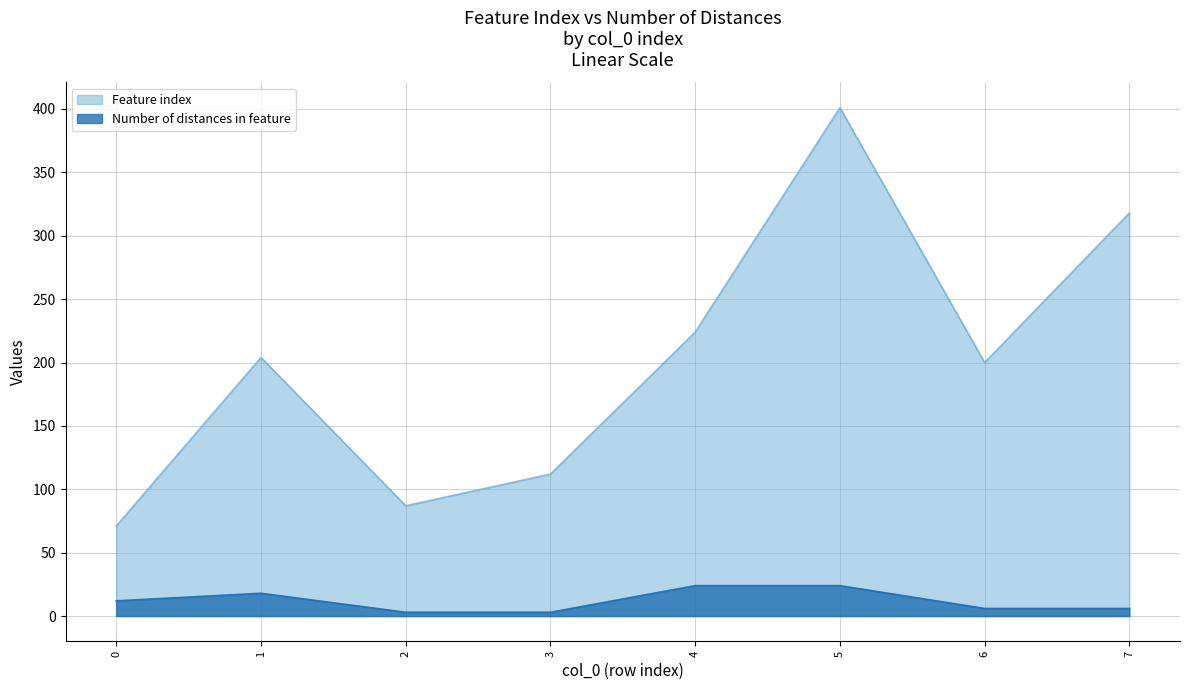

List the series in order of their overall mean, lowest first.

Number of distances in feature, Feature index